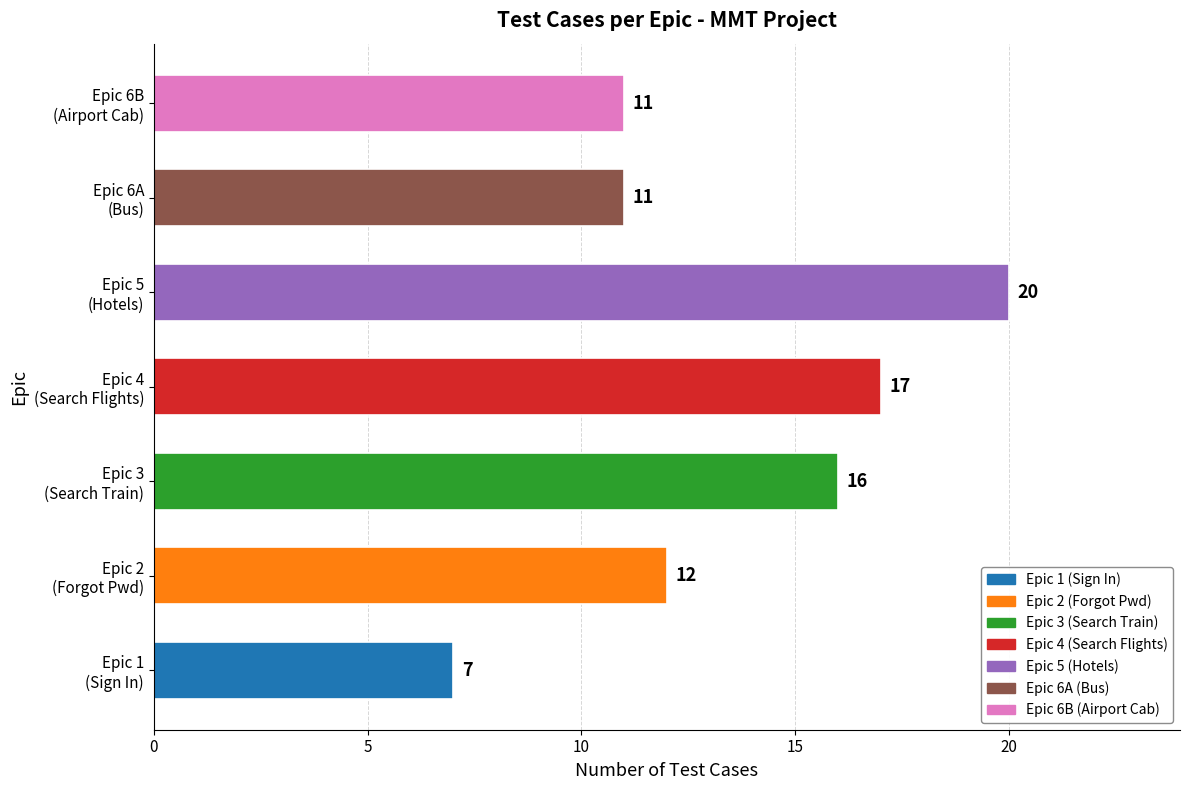

How many values are below 12?

3